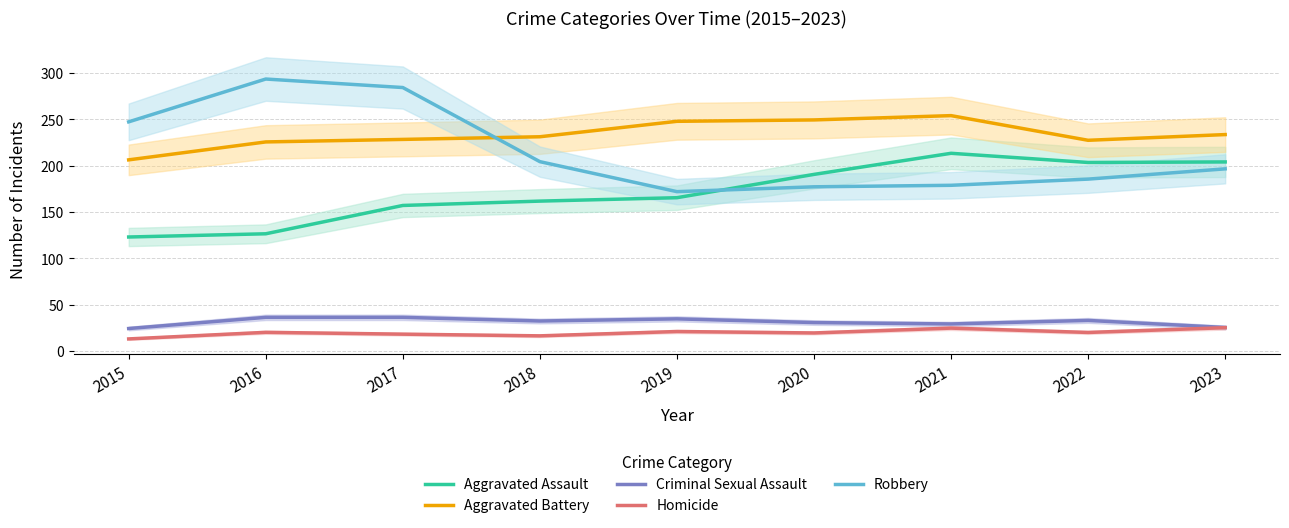

How many distinct data groups are displayed?

5